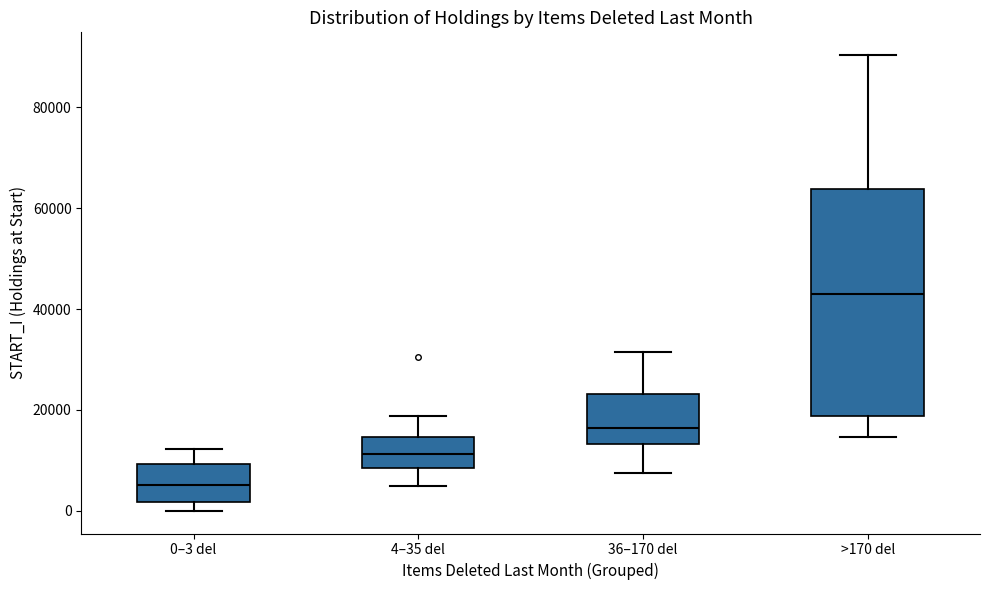

Reading left to right, transcribe this box plot: for each box, give where its median line is, the range the box spans, and where its two whiskers end, as read against the y-axis. The values are not printed on the chart, so give them approximately, as read against the axis.

0–3 del: median 6000, box 2000 to 10000, whiskers 0 to 12000
4–35 del: median 12000, box 8000 to 14000, whiskers 4000 to 18000
36–170 del: median 16000, box 14000 to 24000, whiskers 8000 to 32000
>170 del: median 42000, box 18000 to 64000, whiskers 14000 to 90000